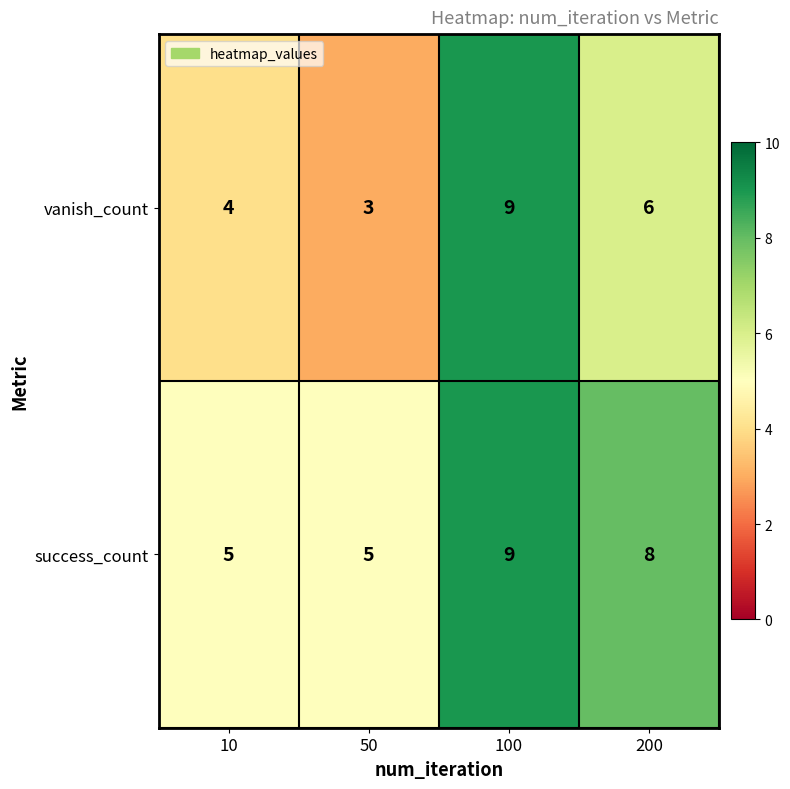

Count the number of categories in the chart.

4